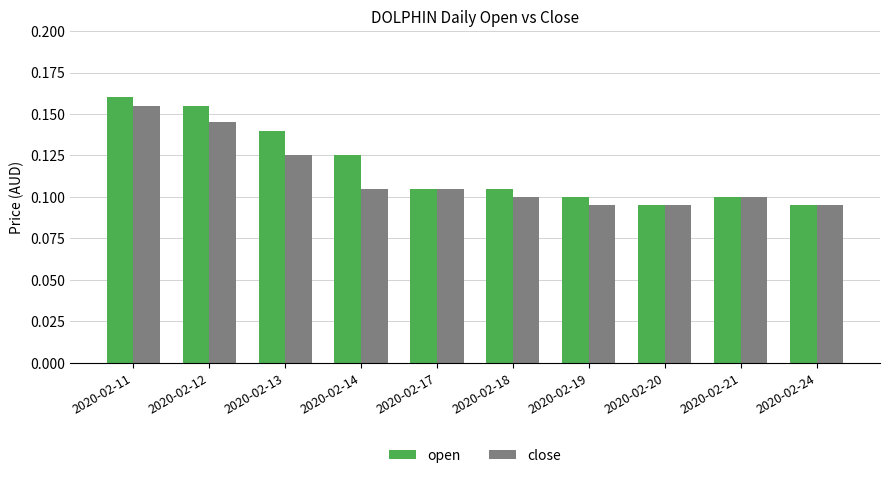

At which category is the sum across all series the highest?

2020-02-11